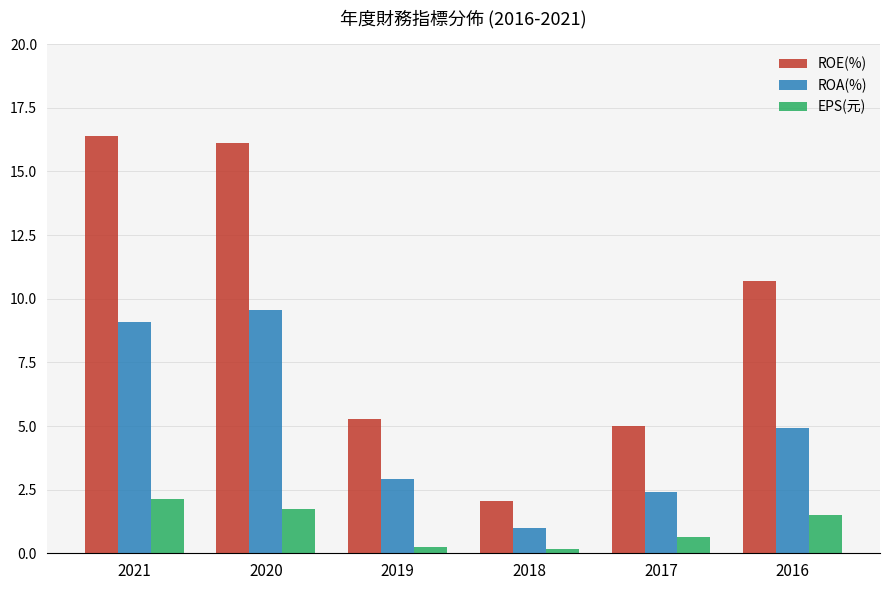

Which series has the widest spread of values?

ROE(%)